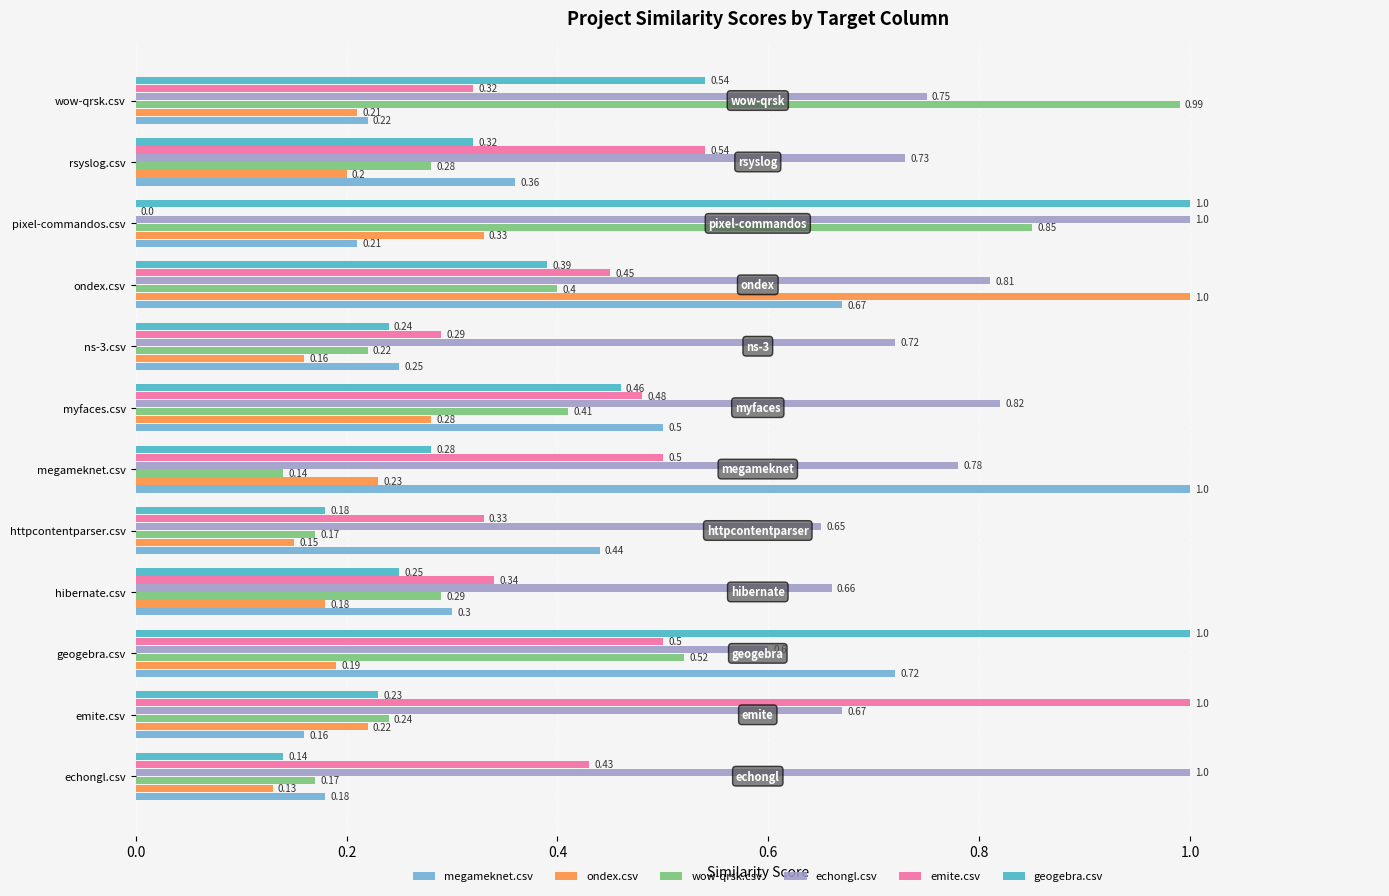

The geogebra.csv series shows 0.3 at geogebra.csv. True or false?

False